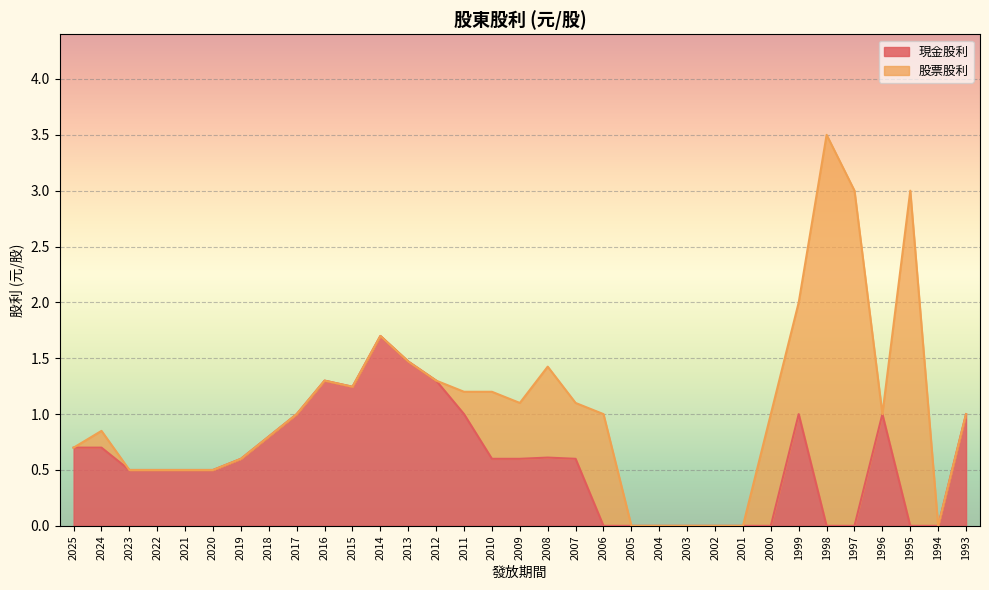

True or false: the data shows 1.0 at 2017.

True